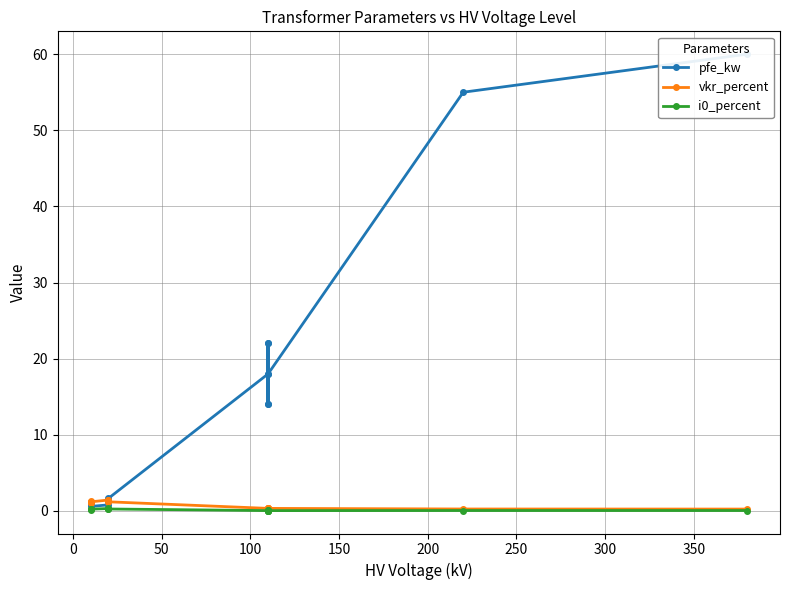

What is the lowest value of the pfe_kw series?

0.6